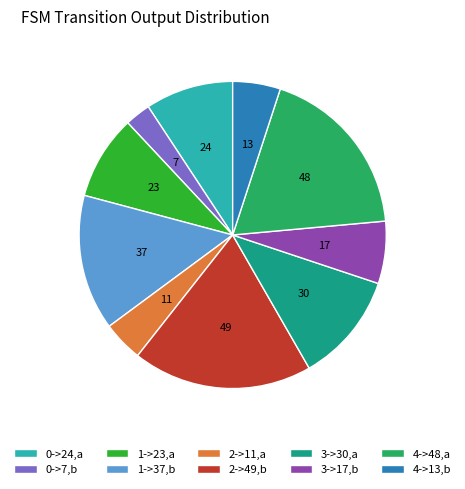

Is it true that 1->37,b is 14% of the pie?

True